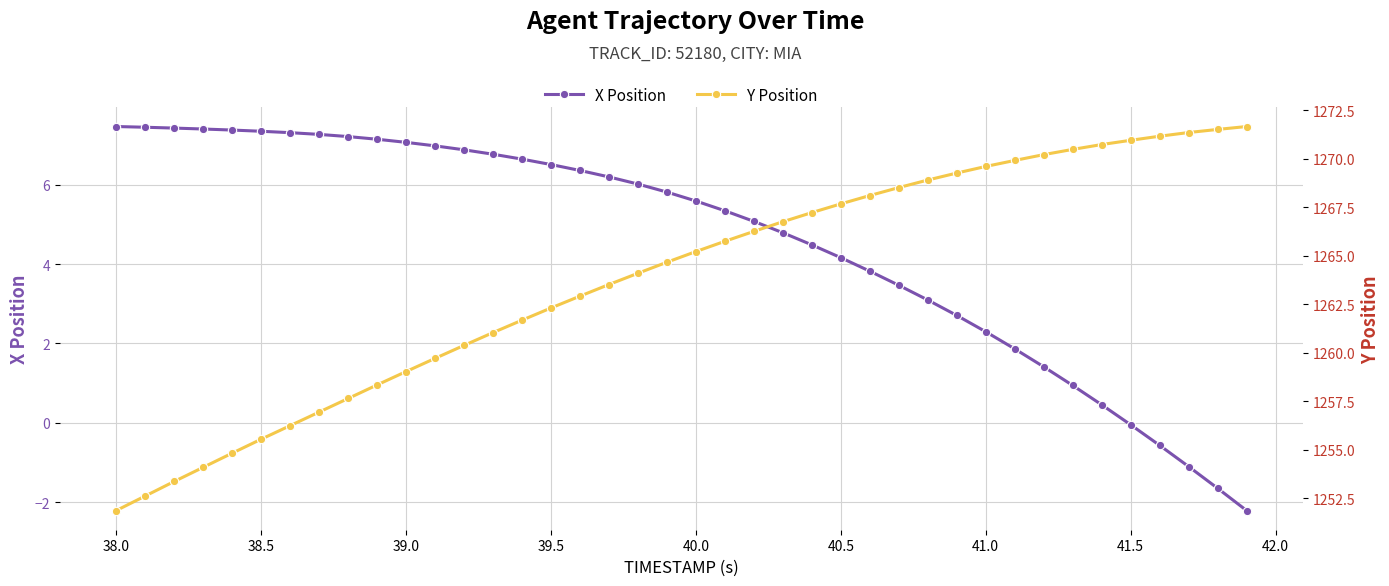

At how many categories does at least one series exceed 853?

40